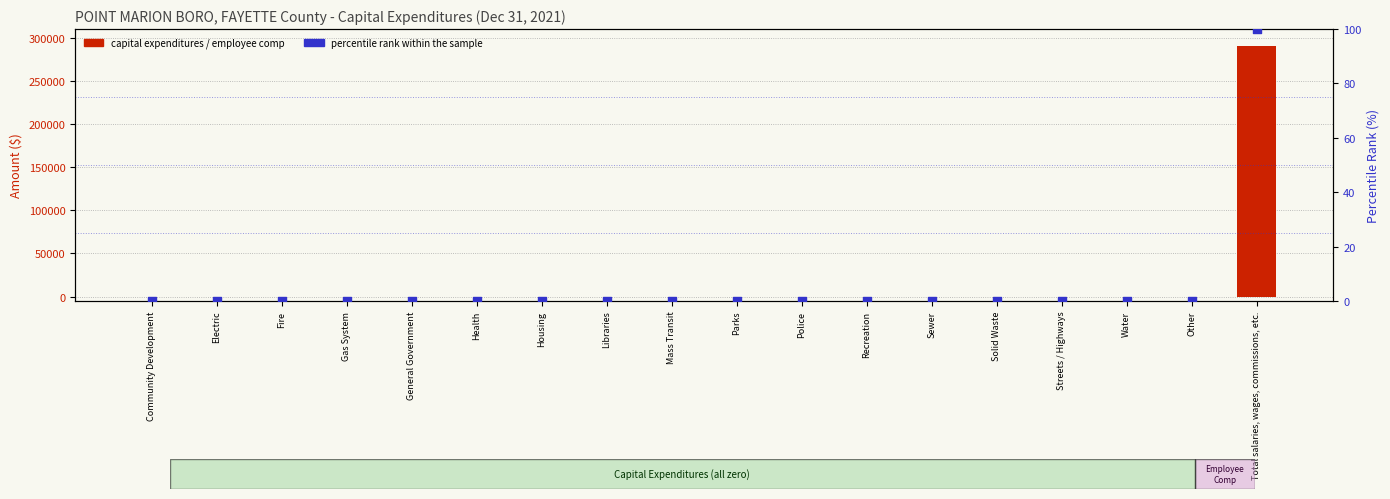

Which series contains the lowest Y value?

Capital Expenditures / Employee Comp